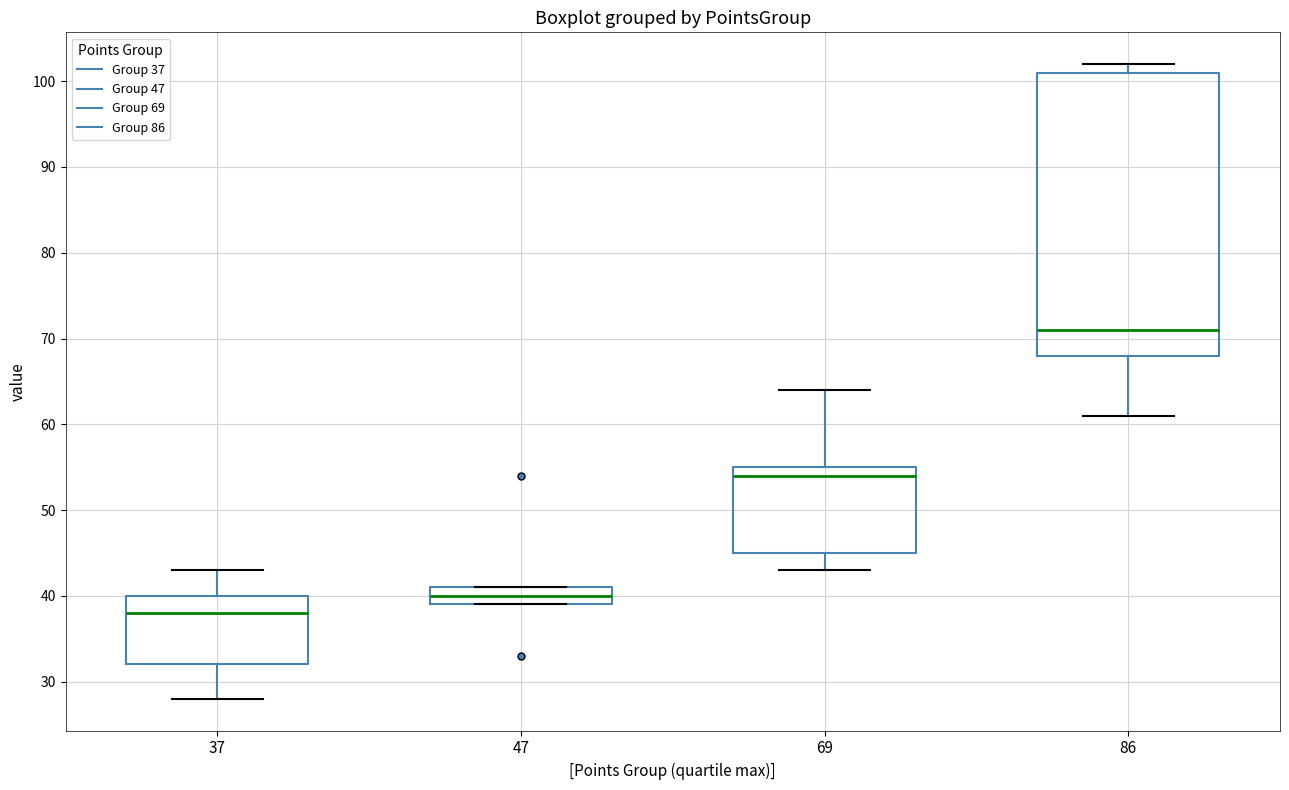

Which box's median line is the highest?

86